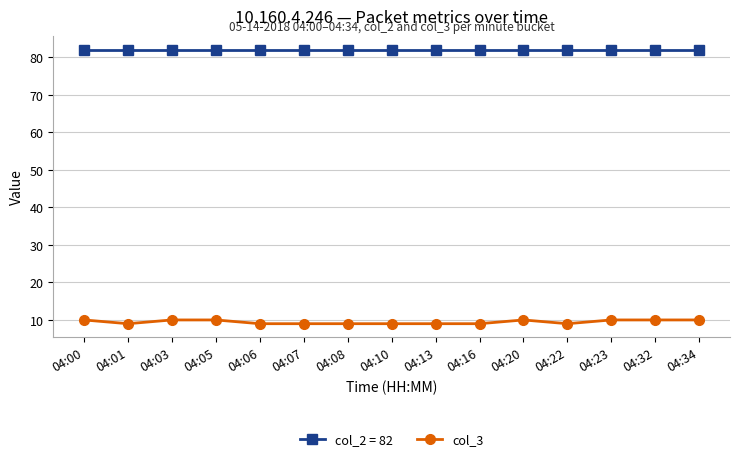

List the series in order of their peak value, lowest first.

col_3, col_2 = 82